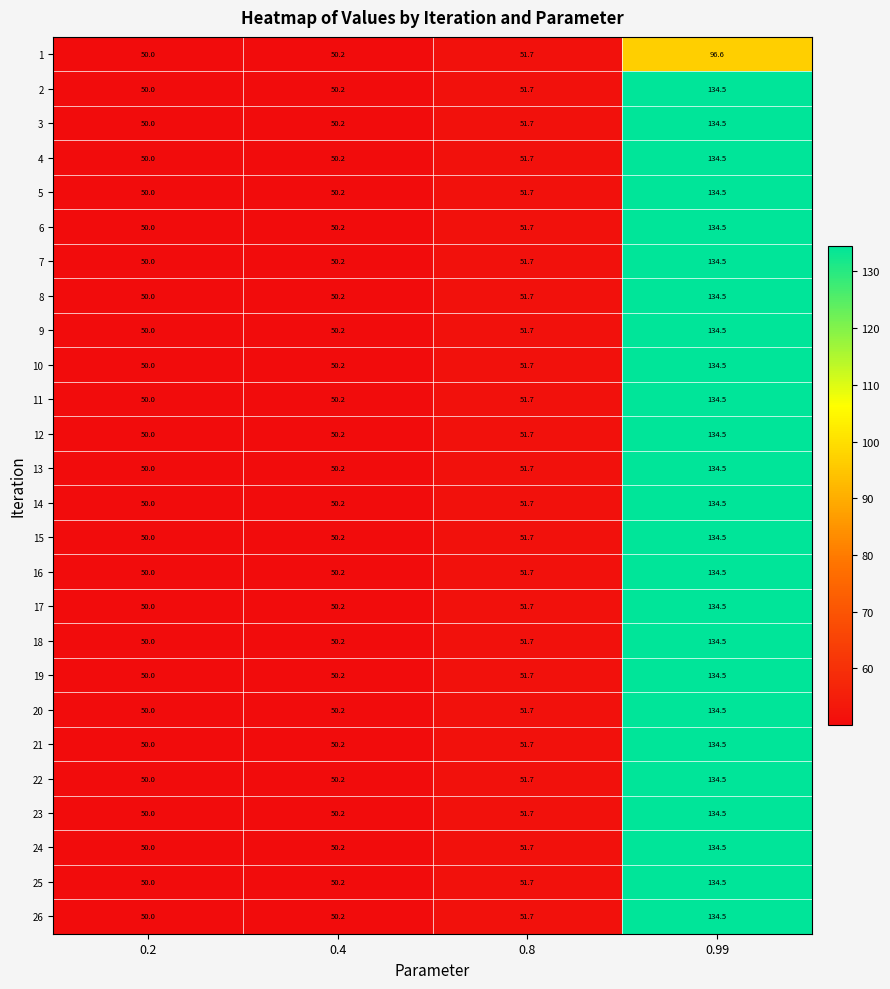

List the labels in order of 5 value, largest first.

0.99, 0.8, 0.4, 0.2